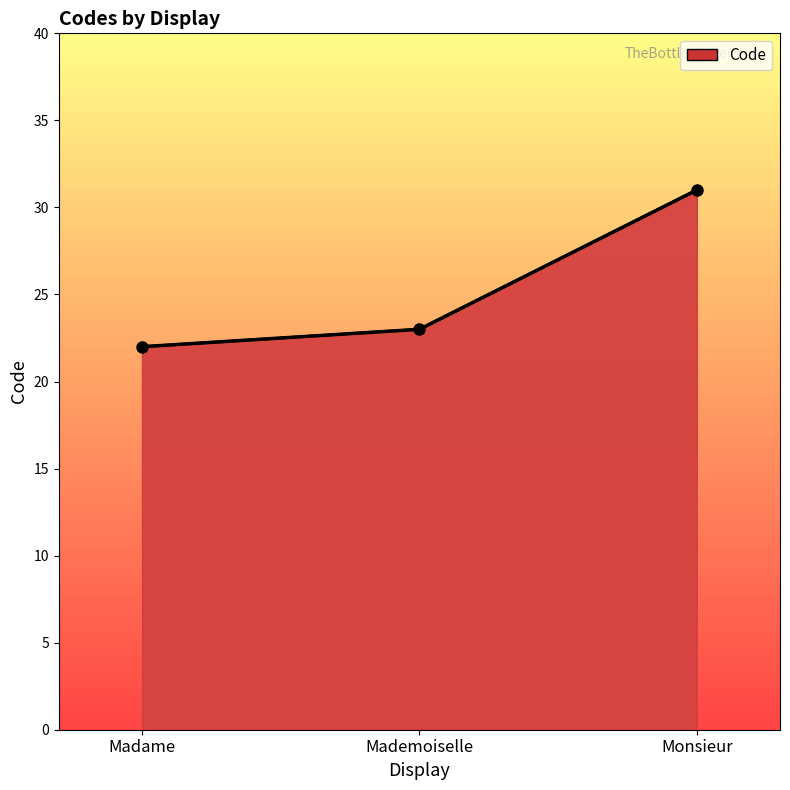

What is the label of the 1st point from the left?

Madame